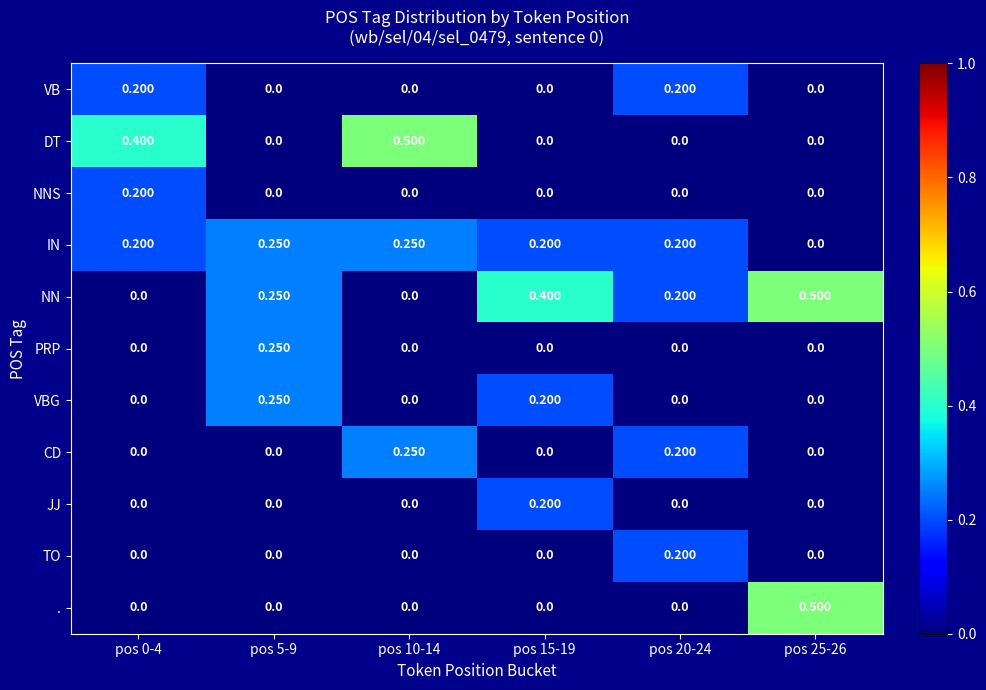

Which series has the largest total across all categories?

NN